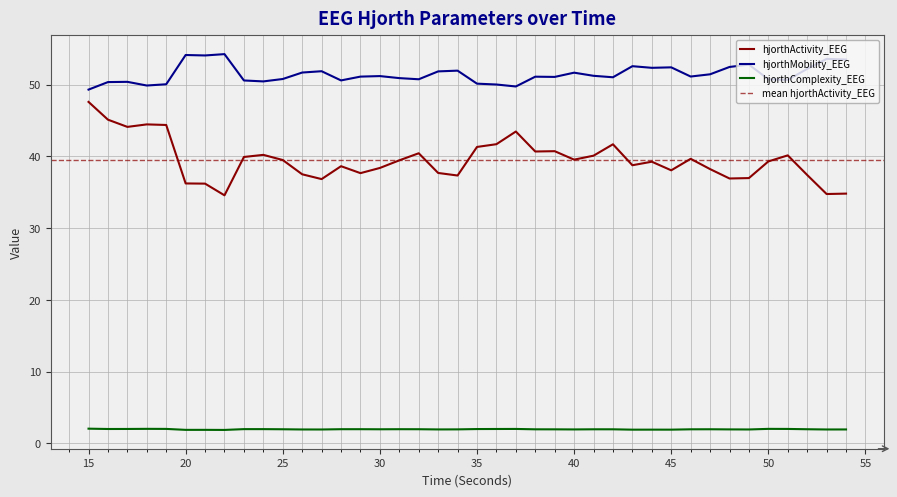

The value of hjorthMobility_EEG at 43 is 13.4. True or false?

False